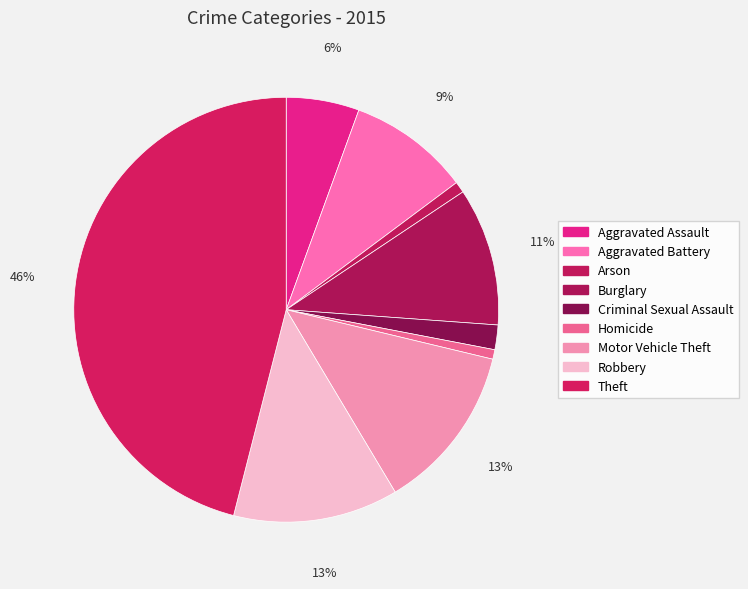

Combined, what portion of the pie is Arson and Aggravated Assault?

6.4%